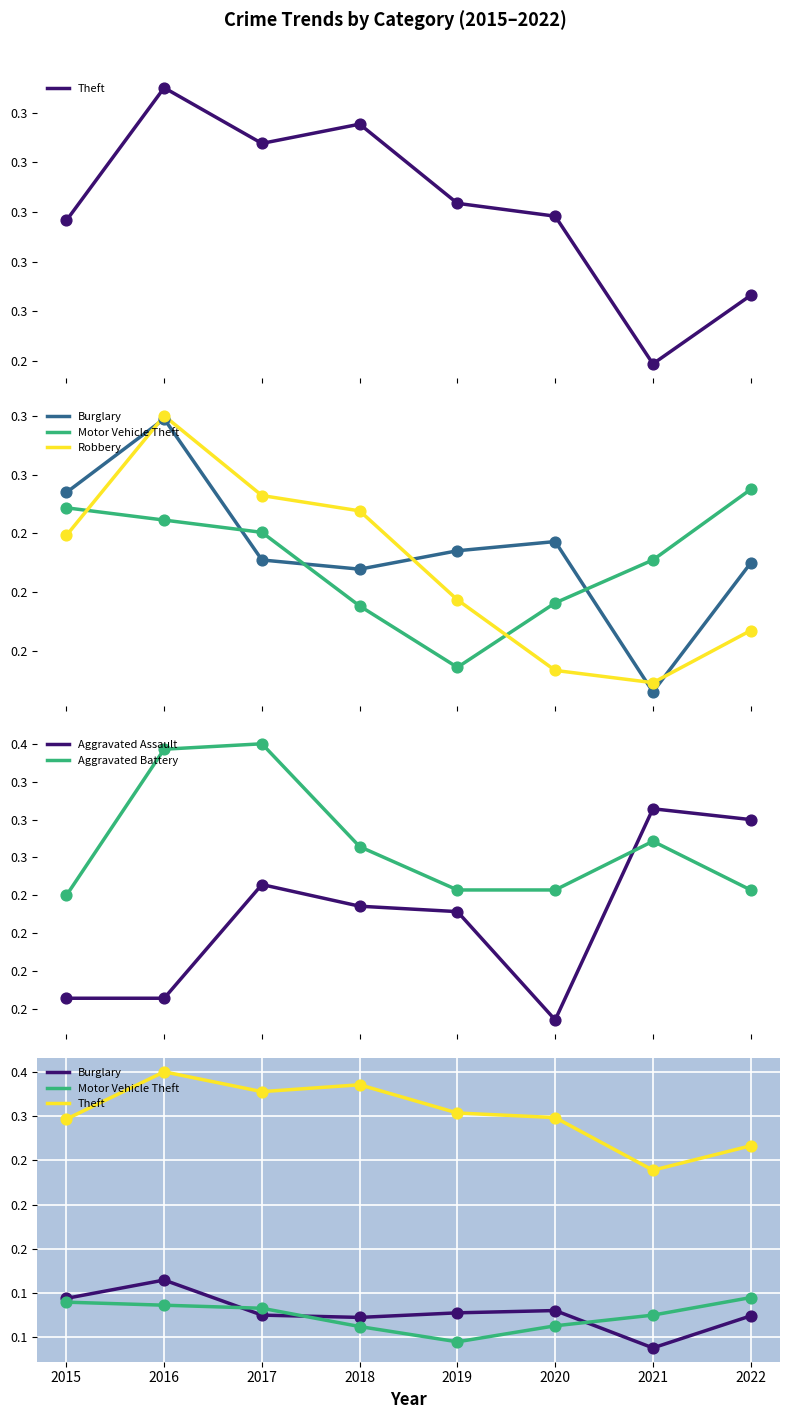

At how many categories does at least one series exceed 0?

8